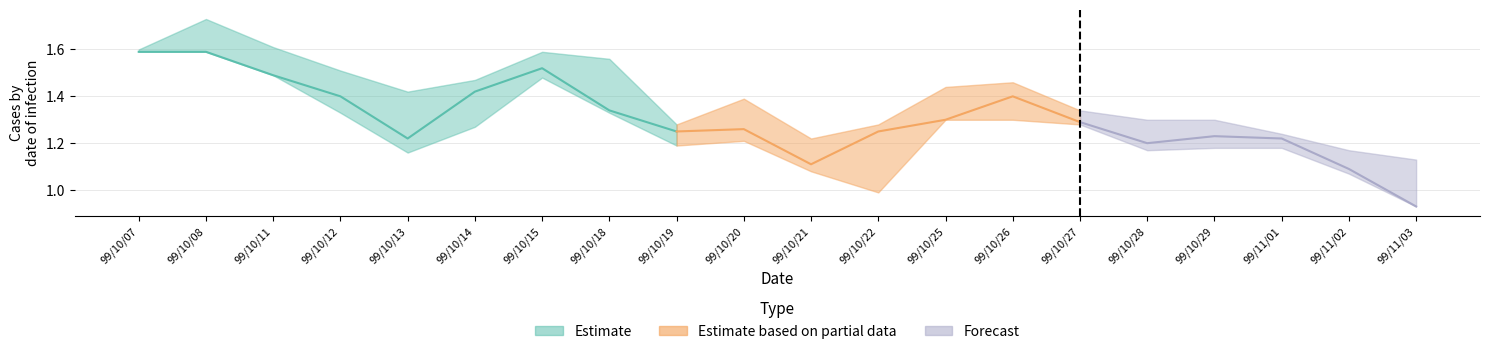

Between 19 and 18, which is larger?

18